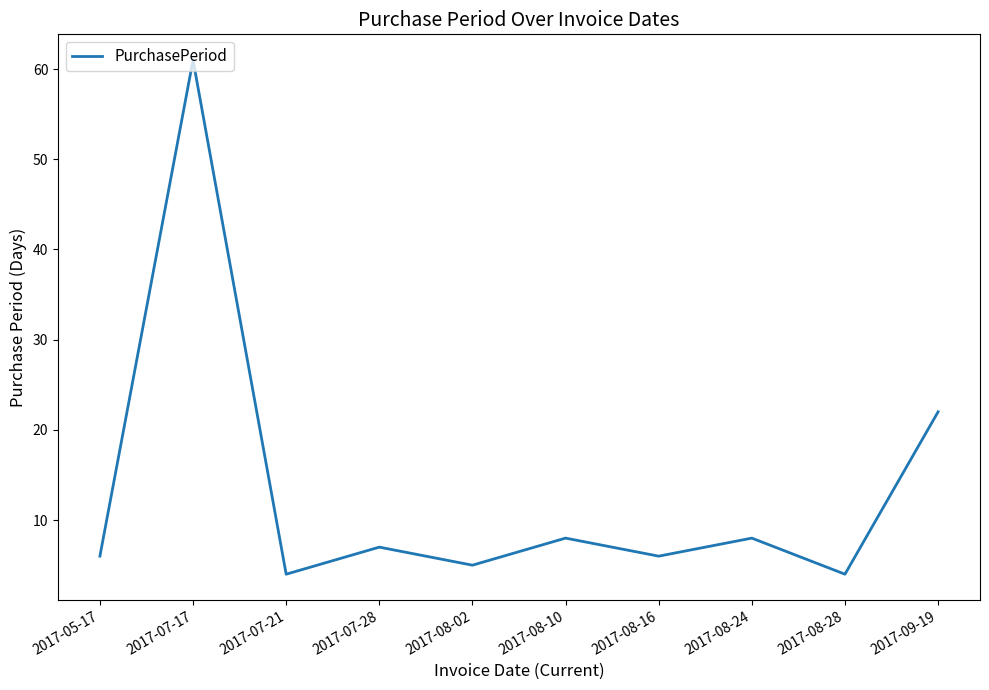

Which category has the highest value across all series?

2017-07-17